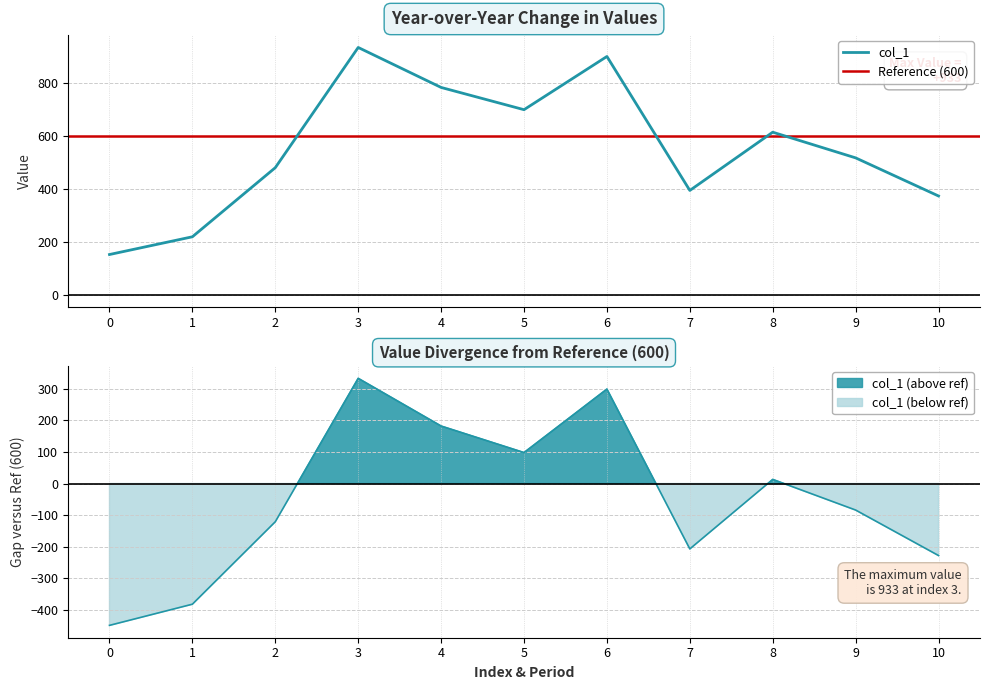

Rank the categories by value from highest to lowest.

3, 6, 4, 5, 8, 9, 2, 7, 10, 1, 0